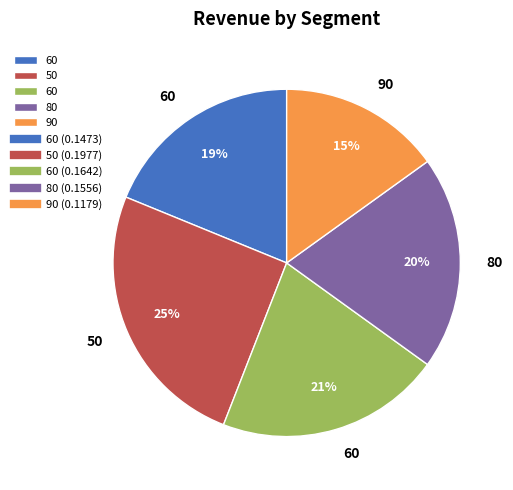

How many segments does this pie chart have?

5